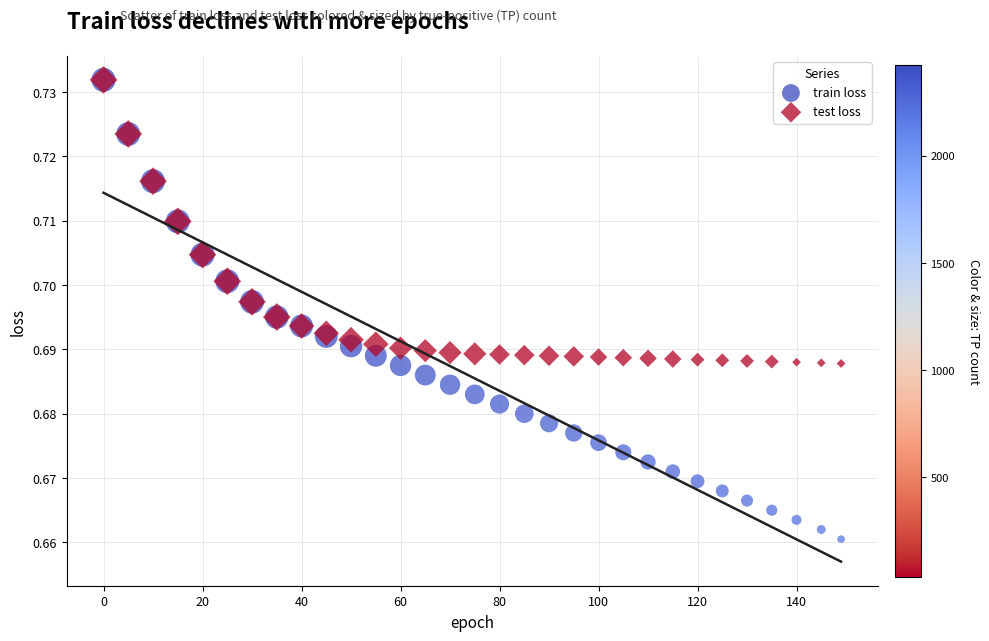

What are all the series names shown in the legend?

train loss, test loss